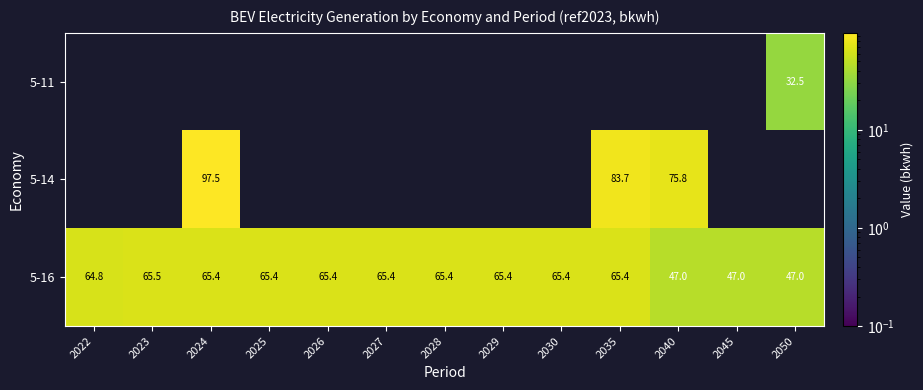

What is the highest value of the 5-16 series?

65.5